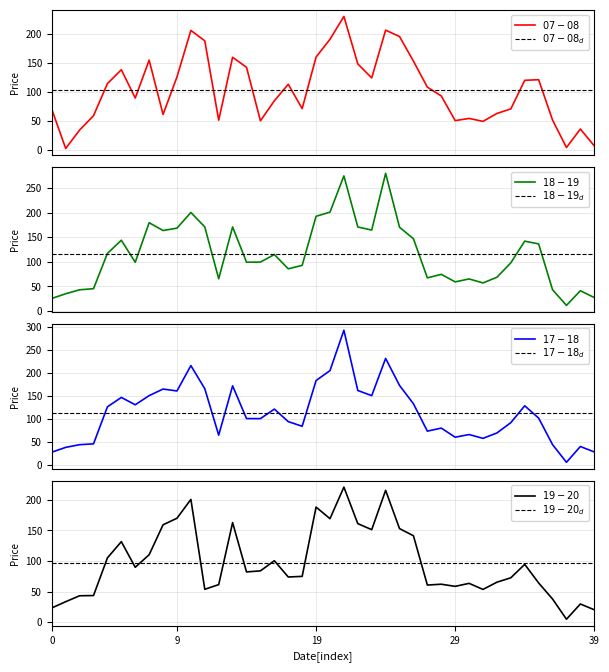

What is the spread (max minus min) of values at 0?

18.0